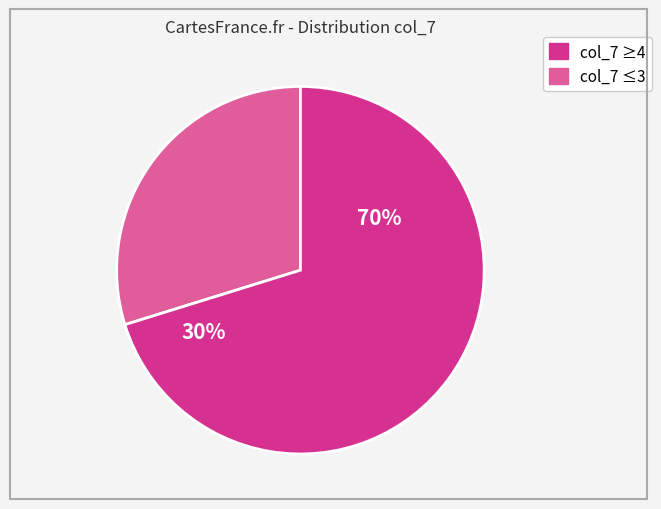

Does 5 account for over 50% of the chart?

No